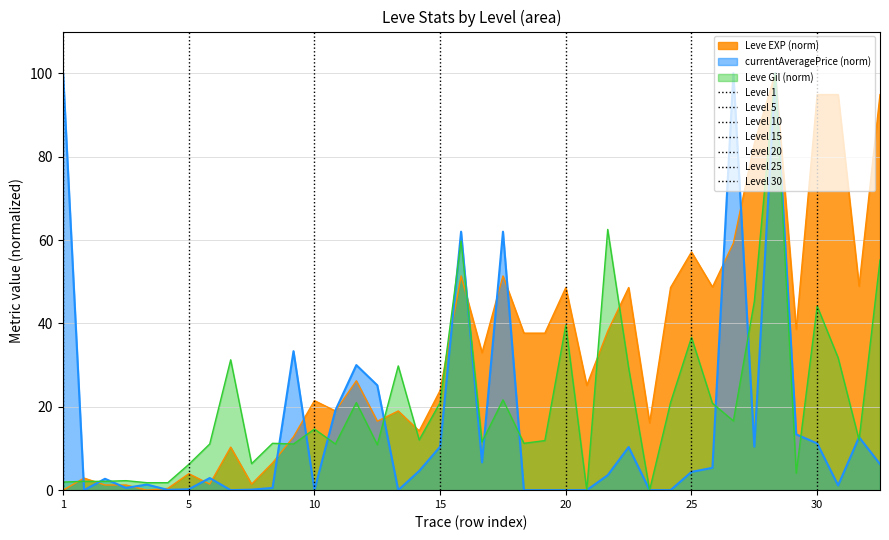

Which series changed the most between 15 and 25?

Leve EXP